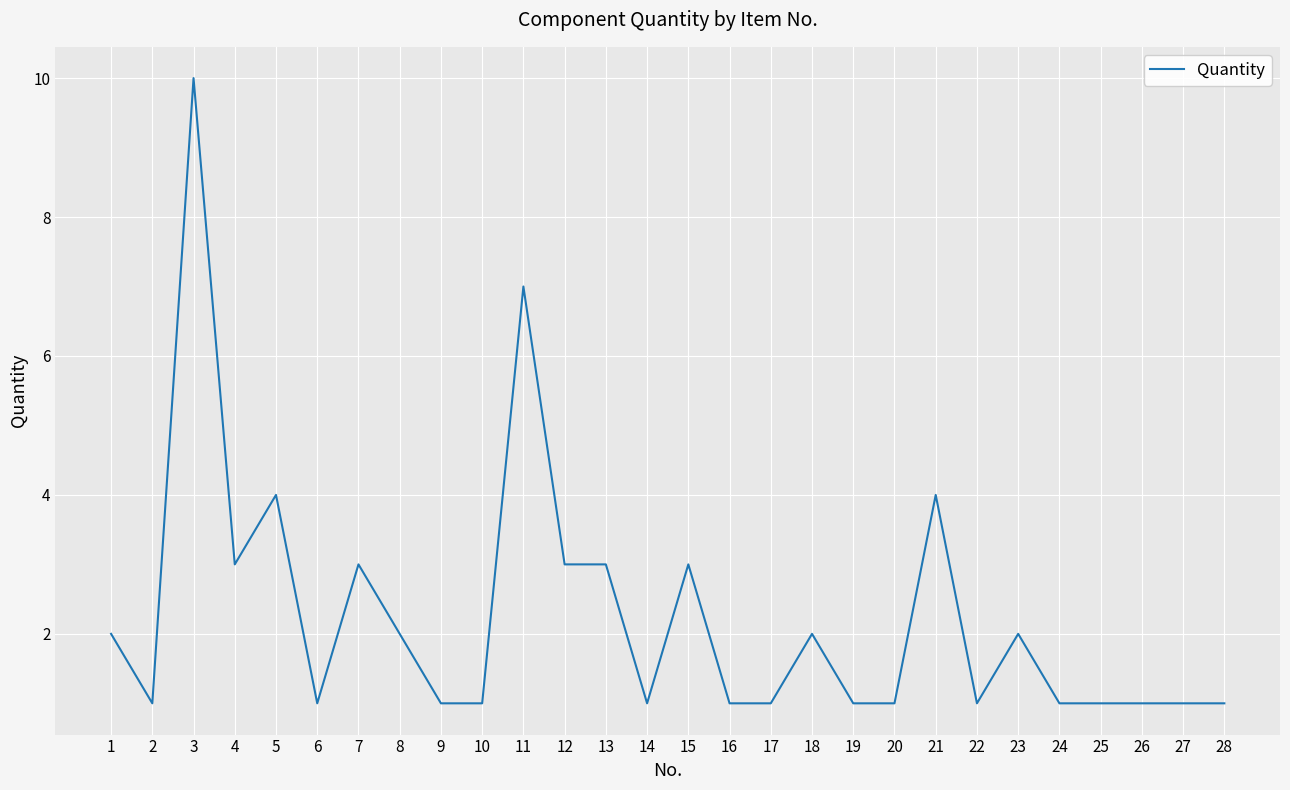

Which category has the highest value across all series?

3